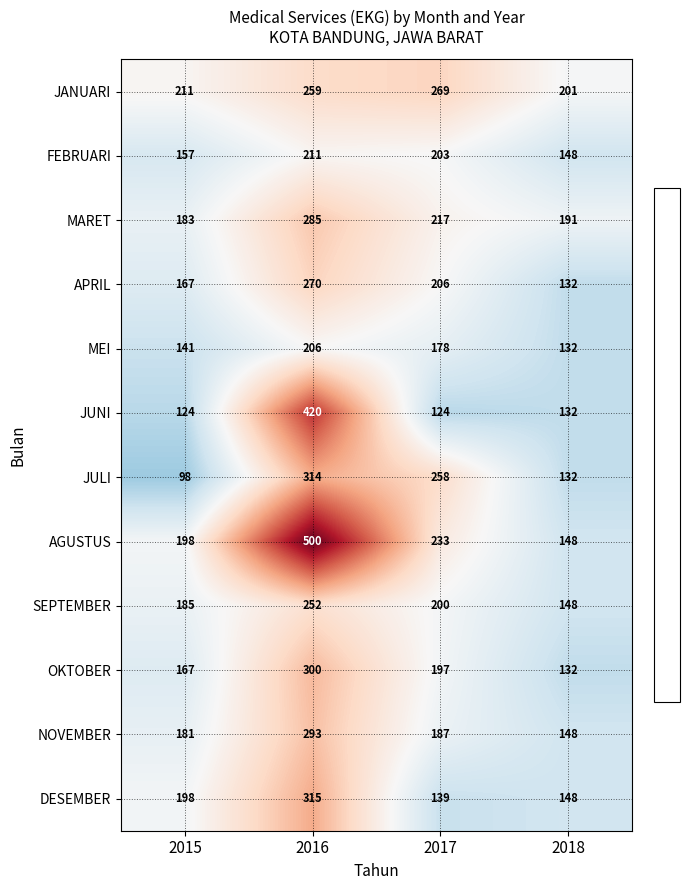

At how many categories does at least one series exceed 263?

2